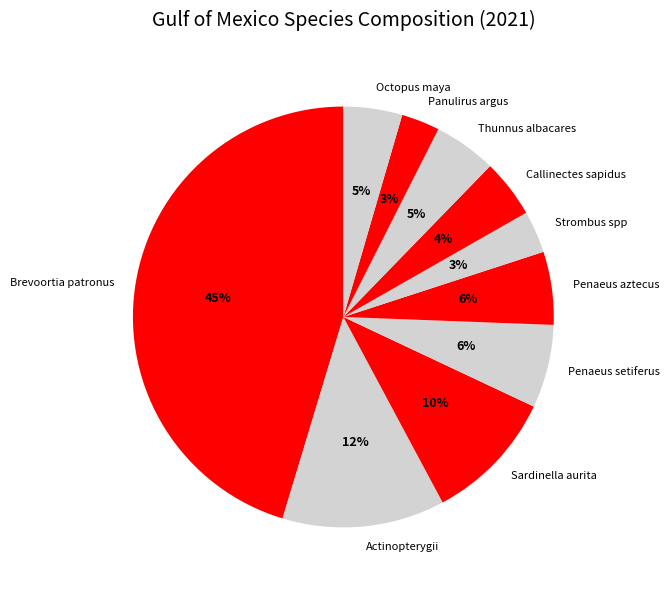

Which slice is the largest?

Brevoortia patronus